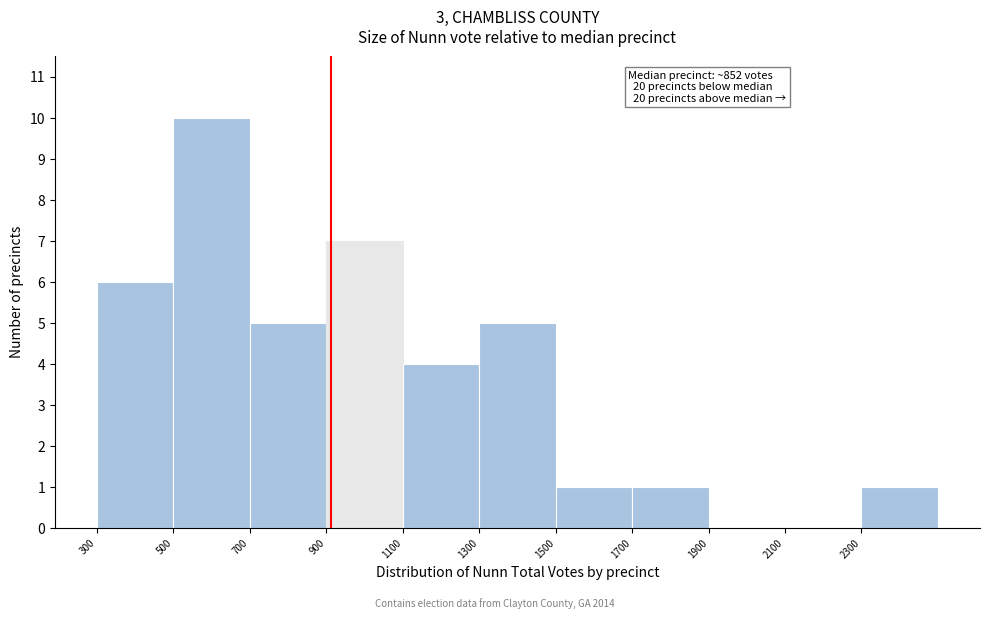

Which range on the x-axis has the tallest bar?

500 to 700